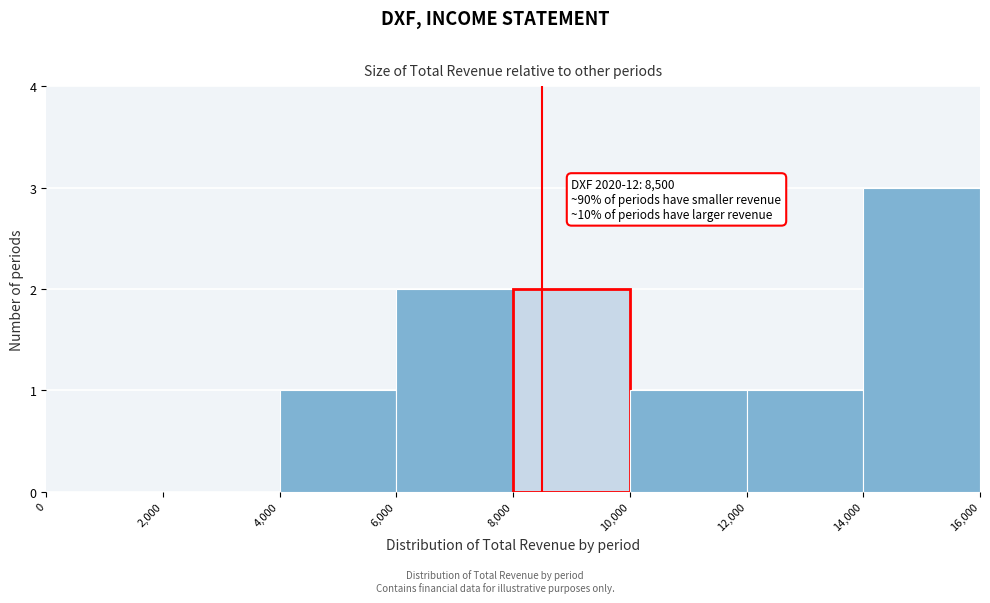

Which range on the x-axis has the tallest bar?

14,000 to 16,000